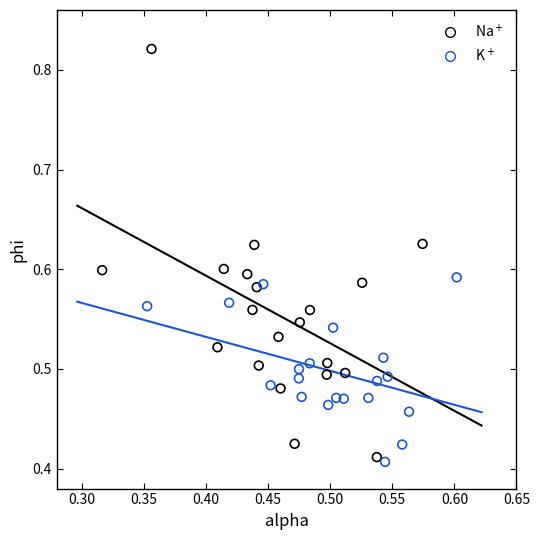

Which series has the widest spread of Y values?

Na$^+$